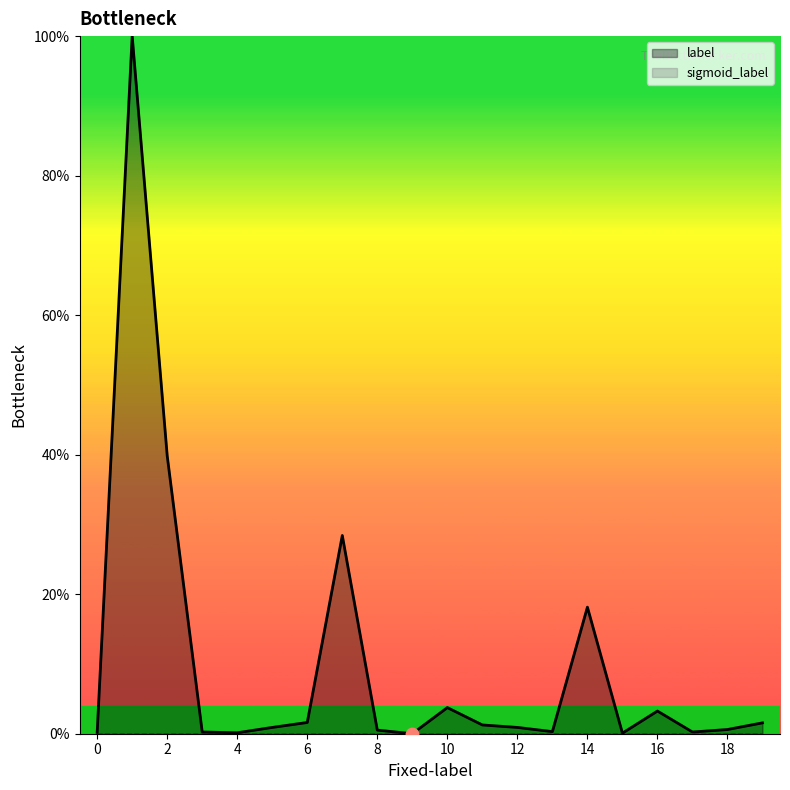

Between 11 and 4, which is larger?

11